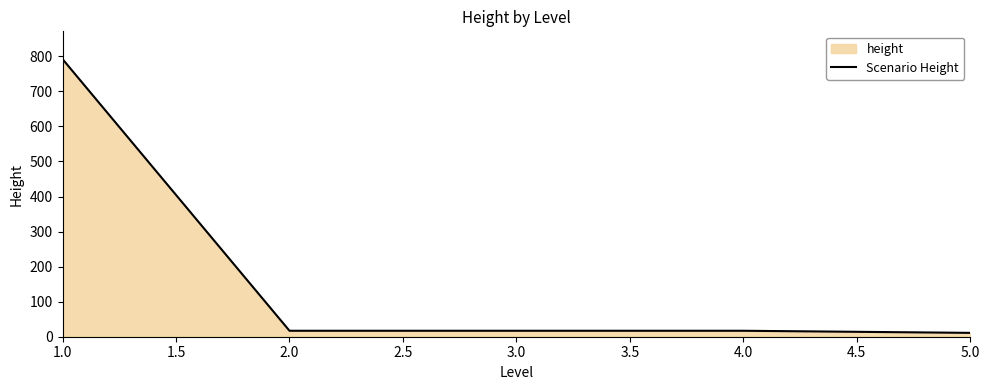

What is the difference between the maximum and minimum values?

781